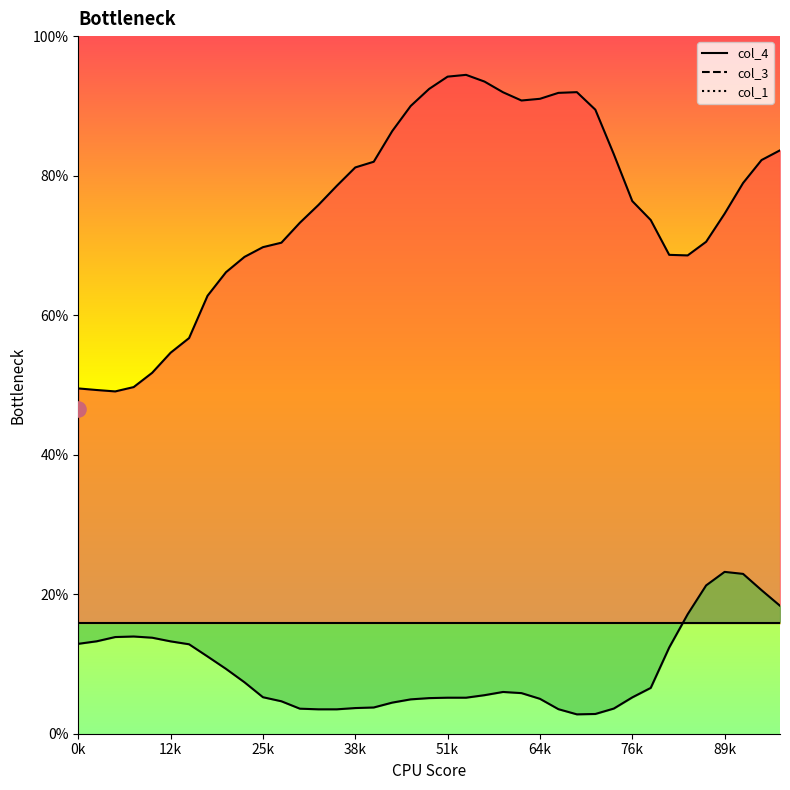

Which series has the widest spread of Y values?

col_4_line